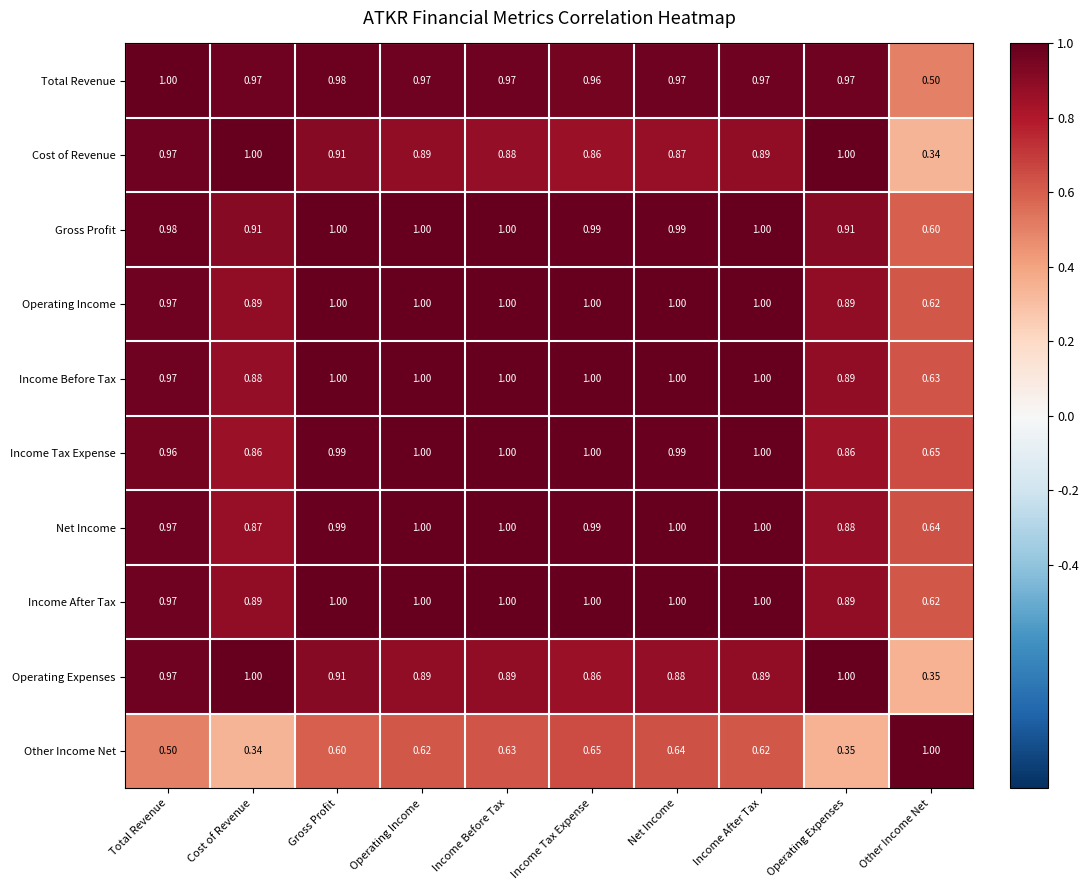

At which category is the sum across all series the highest?

Gross Profit